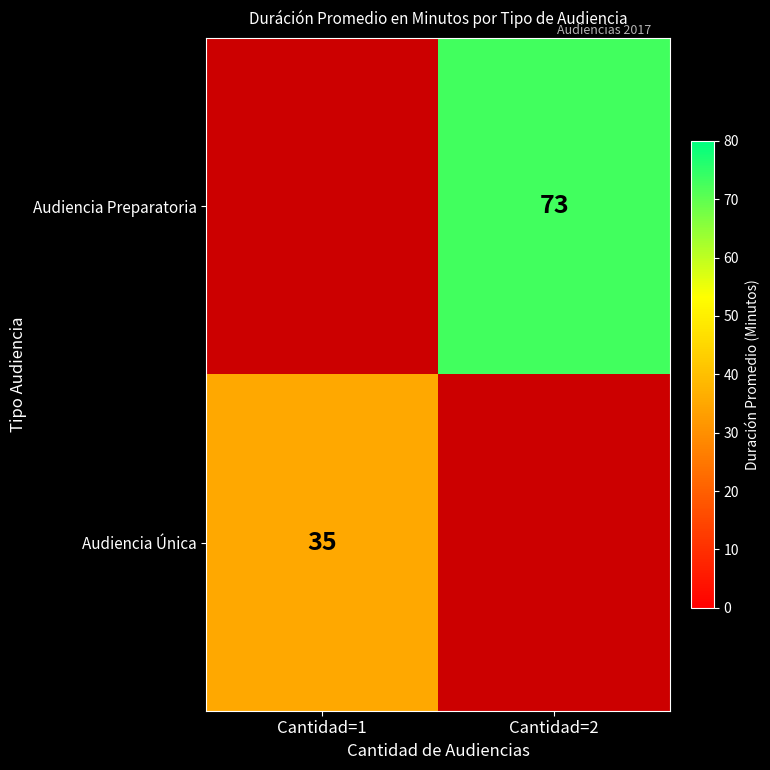

The value of Audiencia Única at Cantidad=1 is 13.7. True or false?

False